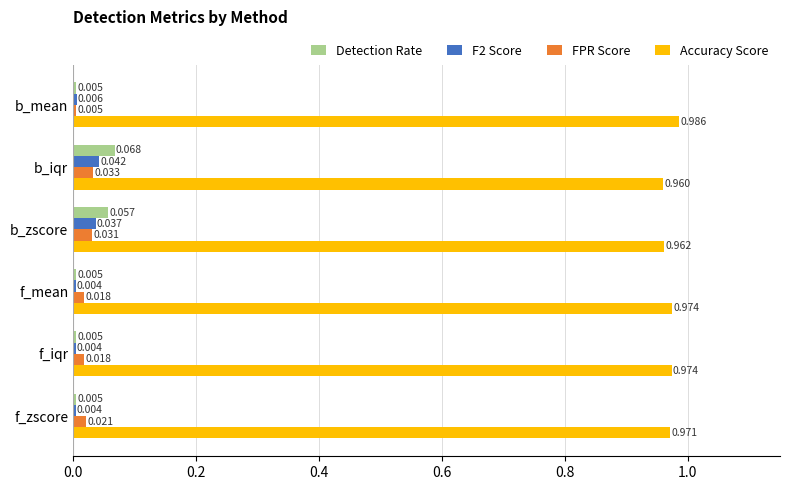

Is the value of FPR Score at b_iqr greater than the value of Detection Rate at f_zscore?

Yes